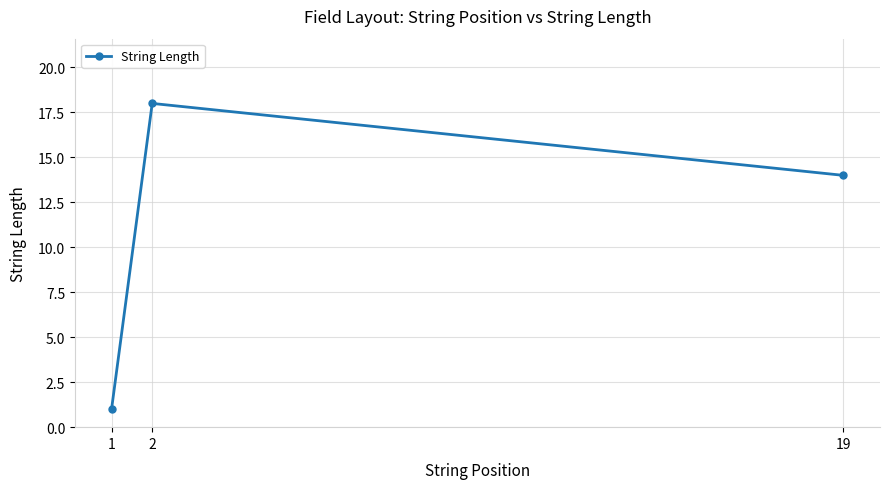

What is the value of the 3rd point from the left?

14